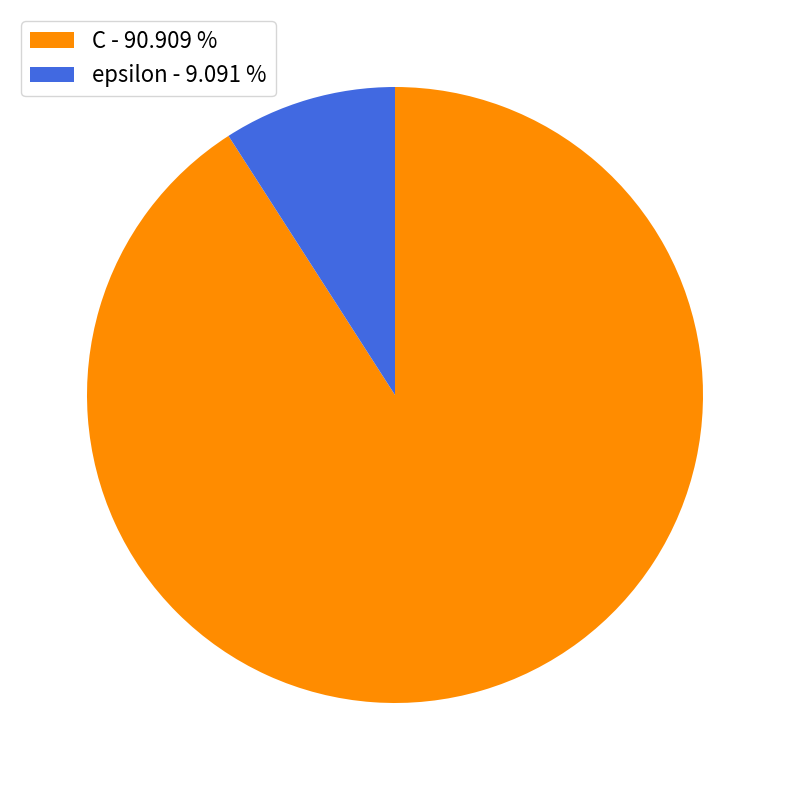

Which category accounts for the majority?

C